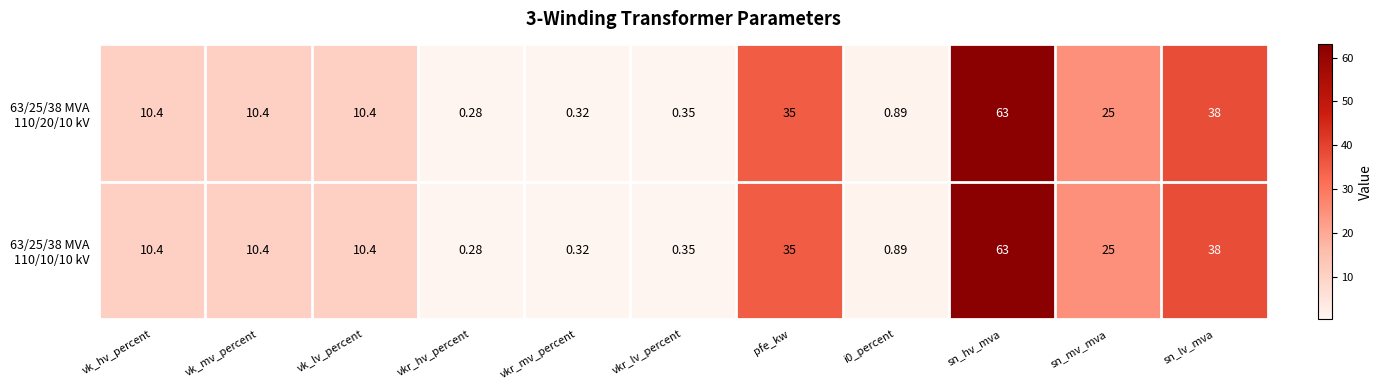

At which category is the sum across all series the highest?

sn_hv_mva